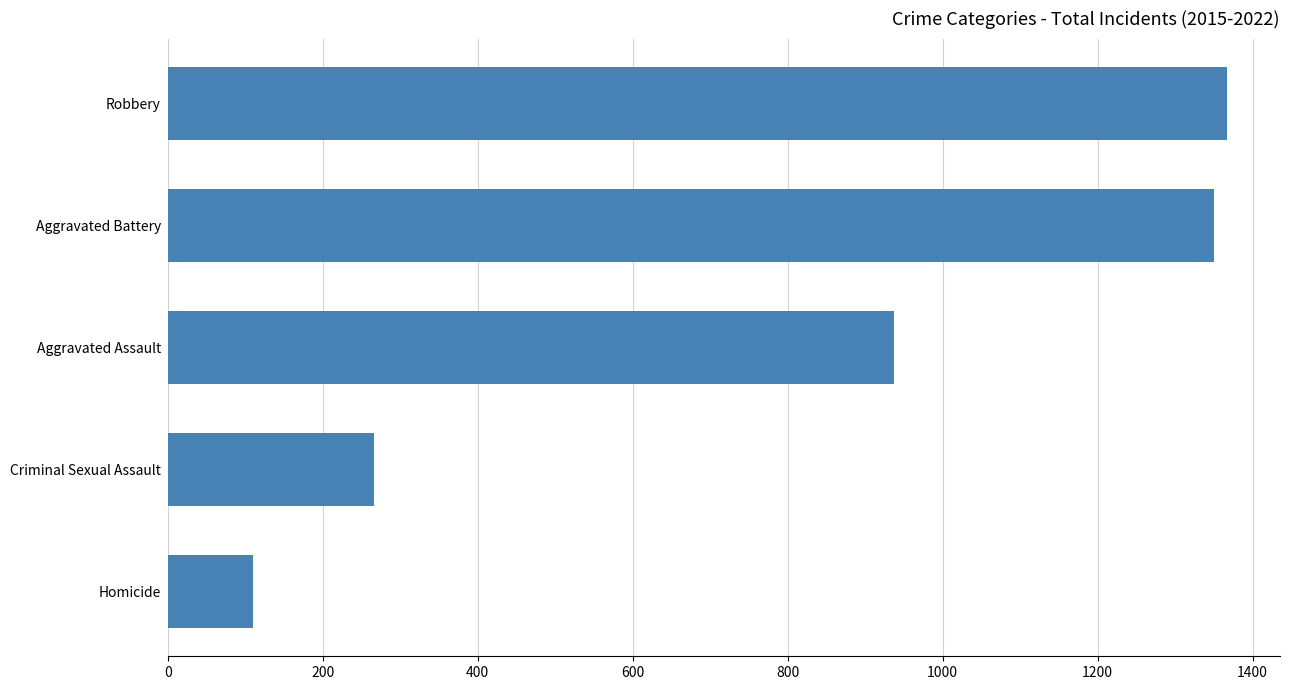

Reading bottom to top, what are all the values shown in this chart?

Homicide=110	Criminal Sexual Assault=266	Aggravated Assault=937	Aggravated Battery=1350	Robbery=1367